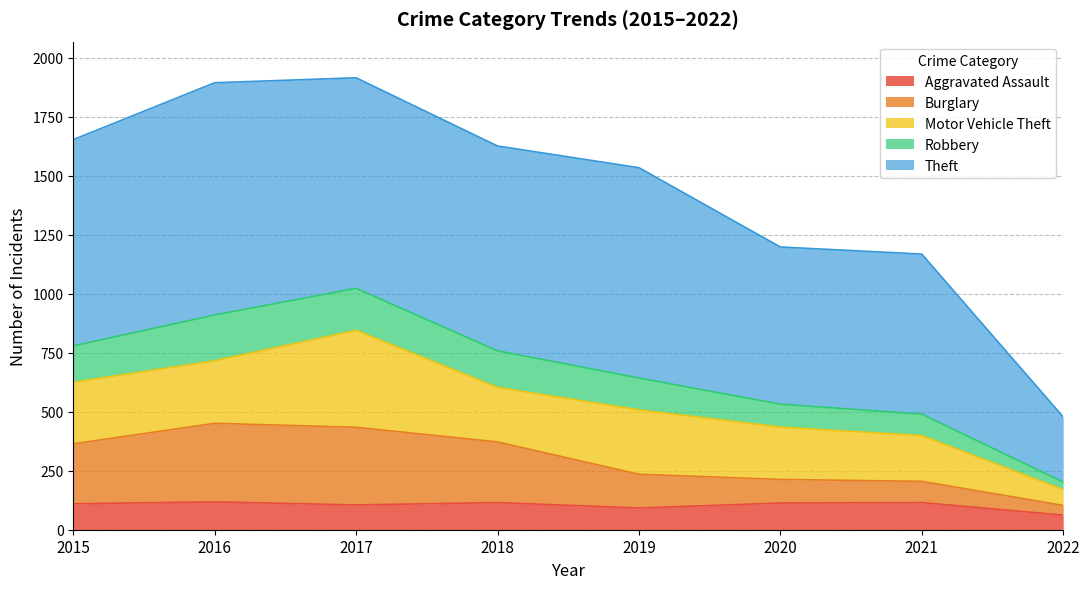

What is the total value across all series at 2016?

1894